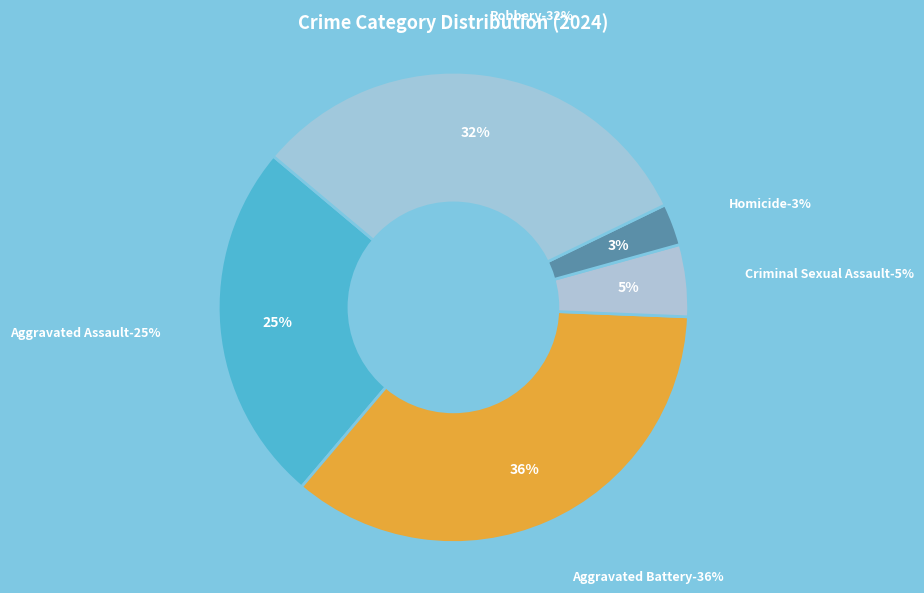

Is it true that Criminal Sexual Assault is 5% of the pie?

True